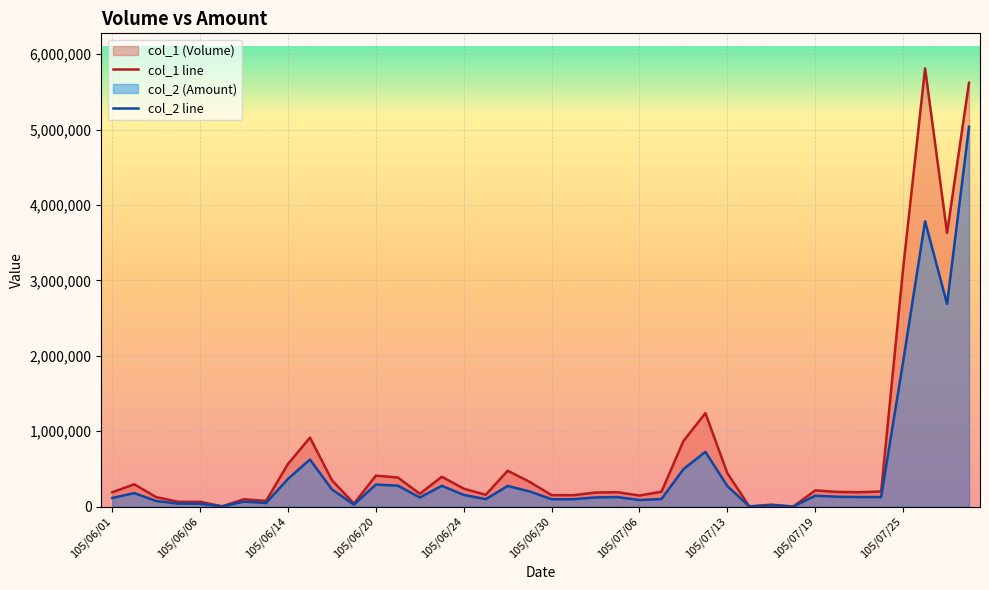

True or false: col_2 line has more than 0 points higher than both neighbors.

True